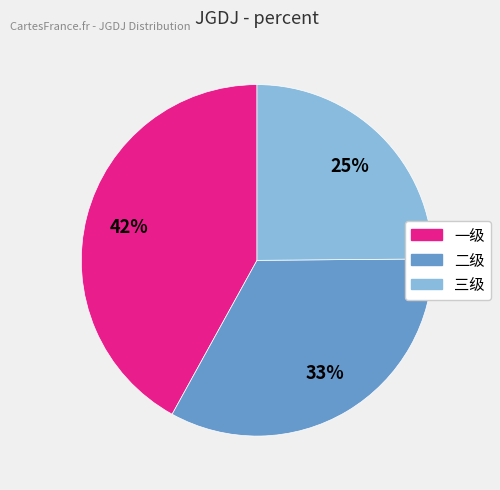

Which category has the smallest portion of the pie?

三级